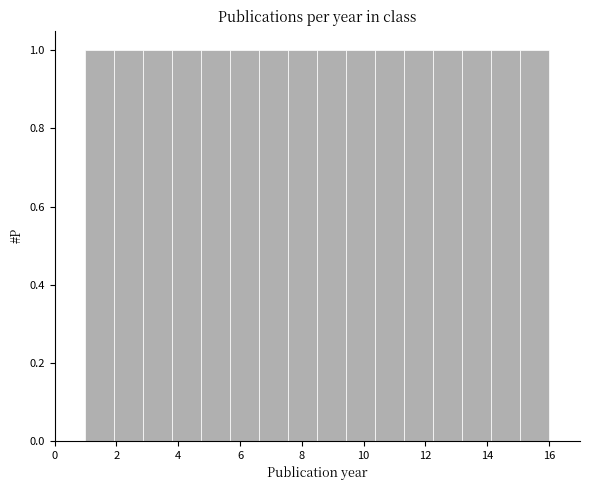

Reading left to right, transcribe this chart: for each bar, give the range it covers on the x-axis and its height. Neither the bar edges nor the heights are printed on the chart, so give them approximately, as read against the axes.

1.0 to 2.0: 1
2.0 to 2.8: 1
2.8 to 3.8: 1
3.8 to 4.8: 1
4.8 to 5.6: 1
5.6 to 6.6: 1
6.6 to 7.6: 1
7.6 to 8.6: 1
8.6 to 9.4: 1
9.4 to 10.4: 1
10.4 to 11.4: 1
11.4 to 12.2: 1
12.2 to 13.2: 1
13.2 to 14.2: 1
14.2 to 15.0: 1
15.0 to 16.0: 1